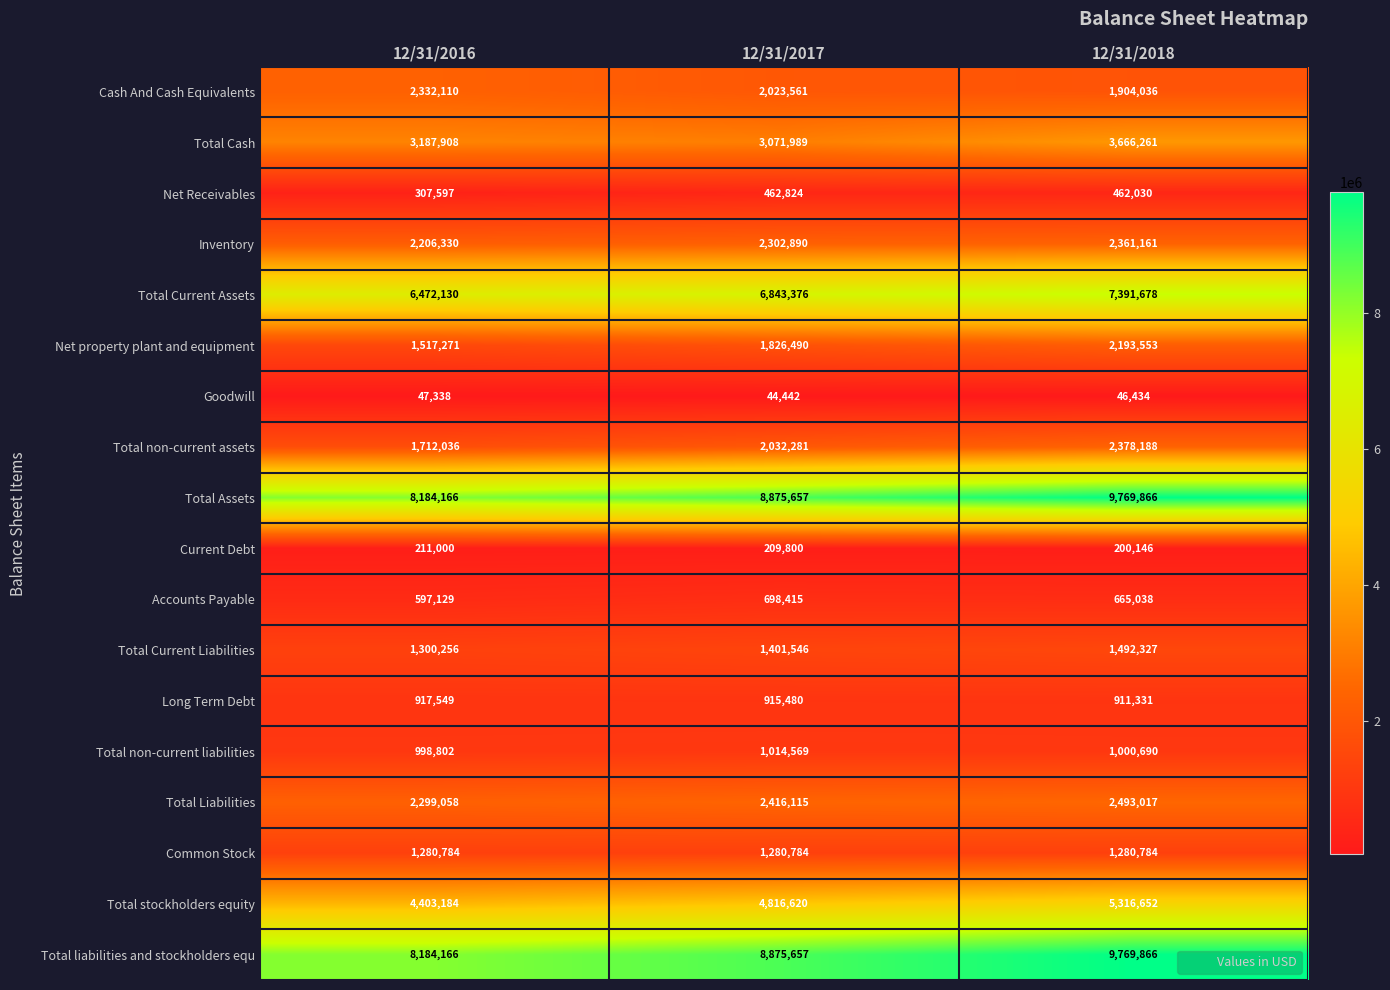

What is the total value across all series at 12/31/2017?

49112496